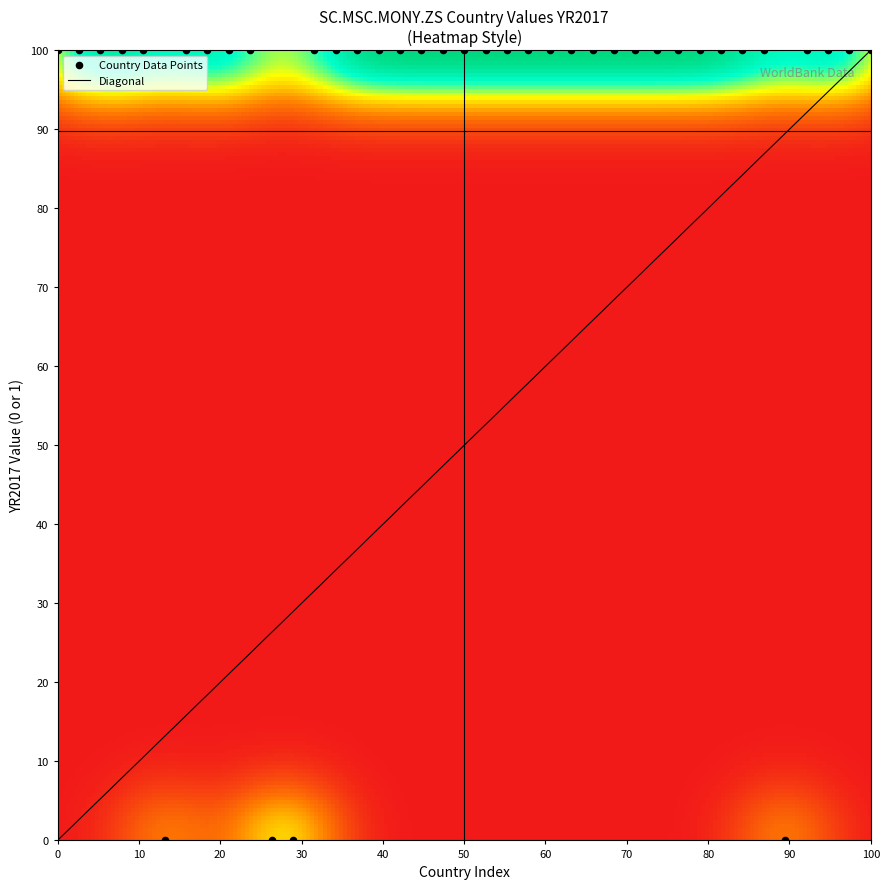

What is the range of Y values (max minus min)?

100